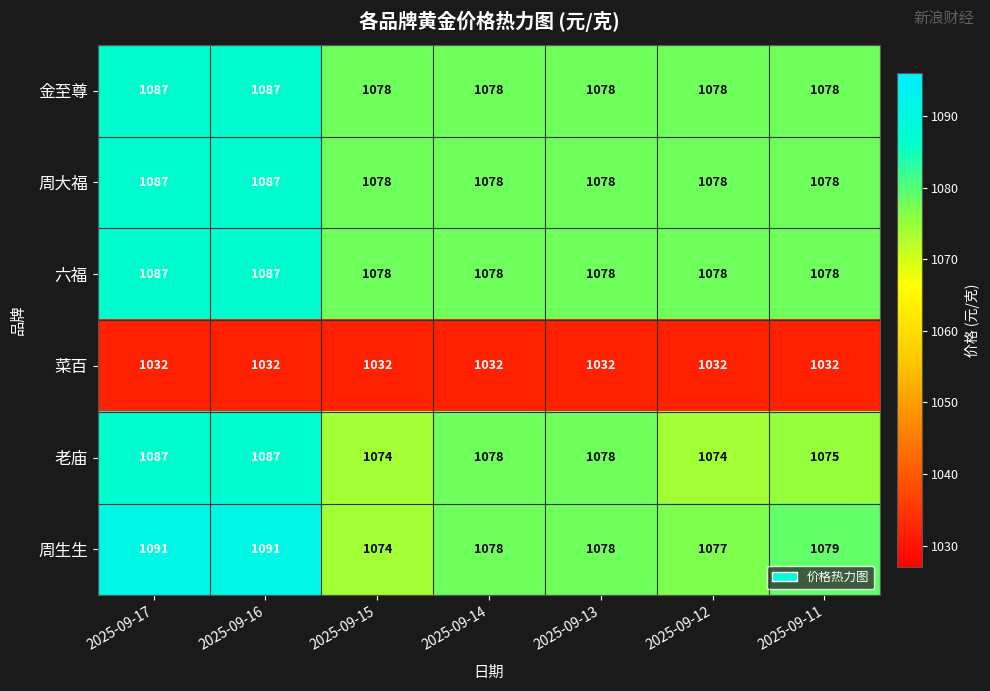

What is the difference between the maximum and second lowest values in the 老庙 series?

13